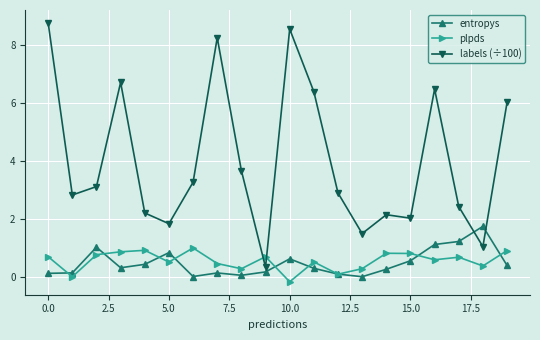

Which series has the largest total across all categories?

labels (÷100)